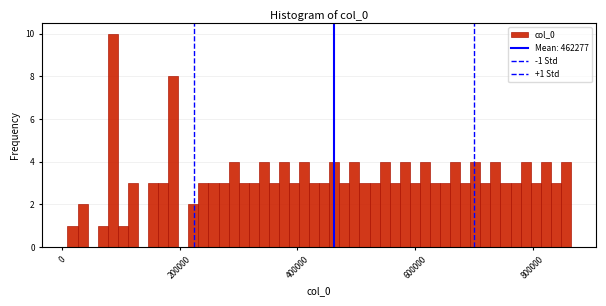

Read against the x-axis, roughly where is the centre of the tallest bar?

80000